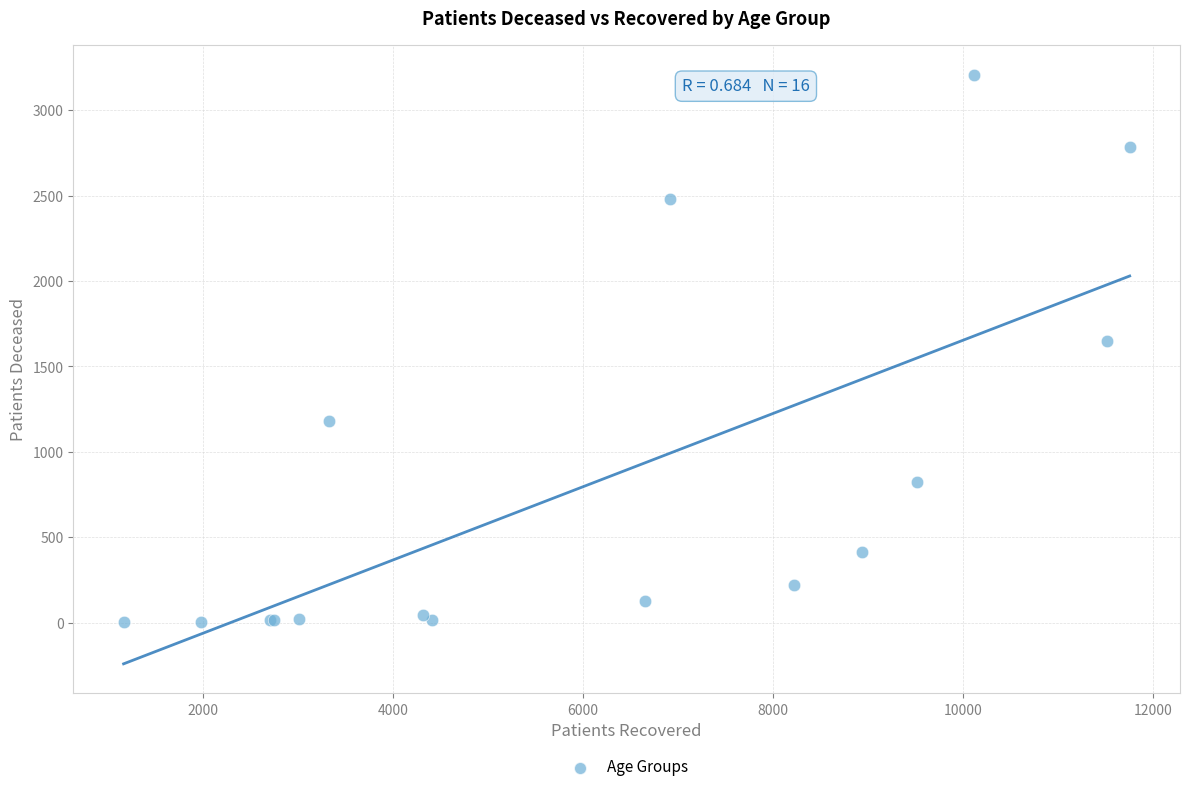

What Y value in the scatter plot is closest to 1605?

1648